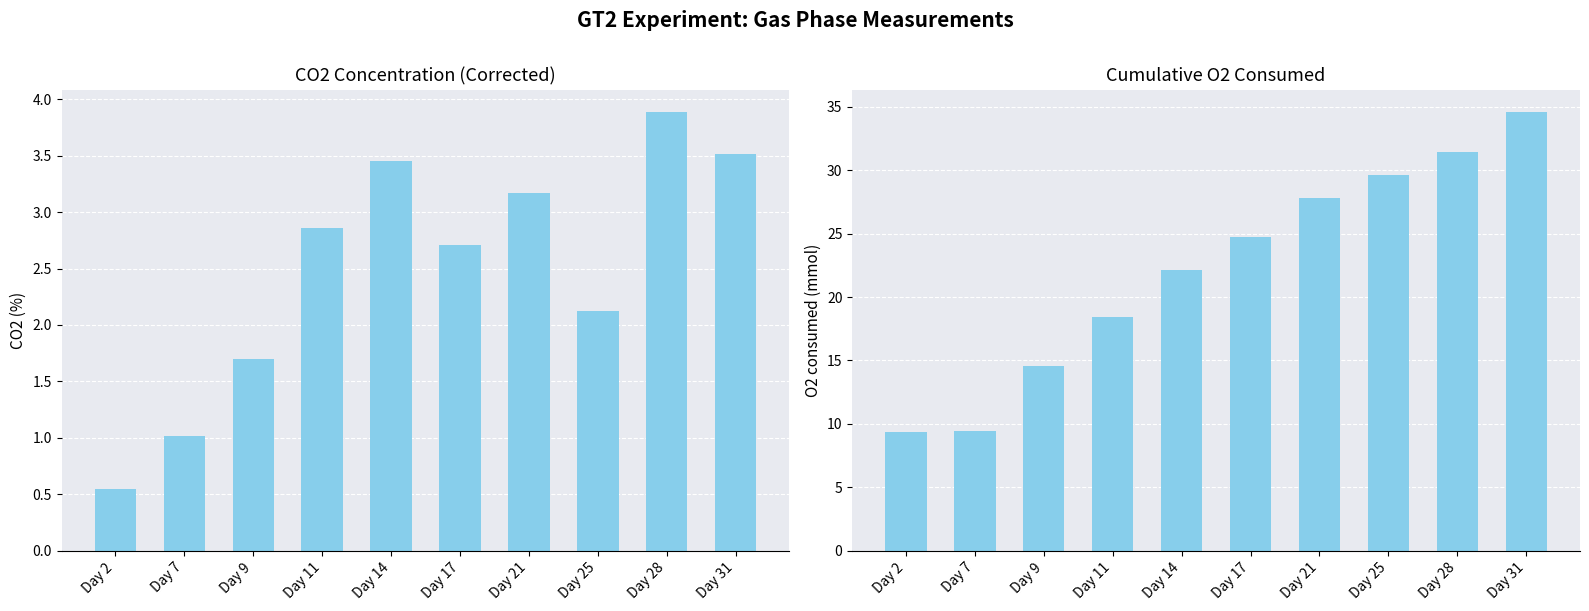

Reading left to right, what are all the values shown in this chart?

CO2-corr (%): Day 2=0.5	Day 7=1.0	Day 9=1.7	Day 11=2.9	Day 14=3.5	Day 17=2.7	Day 21=3.2	Day 25=2.1	Day 28=3.9	Day 31=3.5
O2 consumed cum (mmol): Day 2=9.4	Day 7=9.5	Day 9=14.6	Day 11=18.4	Day 14=22.1	Day 17=24.7	Day 21=27.8	Day 25=29.6	Day 28=31.5	Day 31=34.6